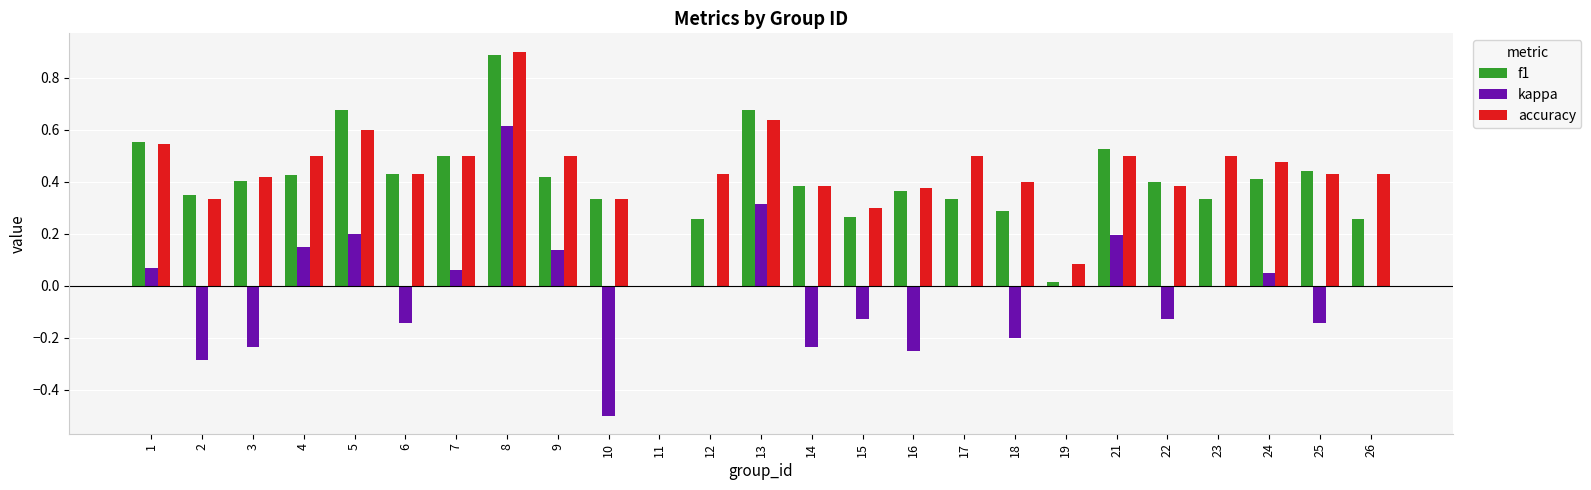

What is the maximum value shown in the chart?

0.9